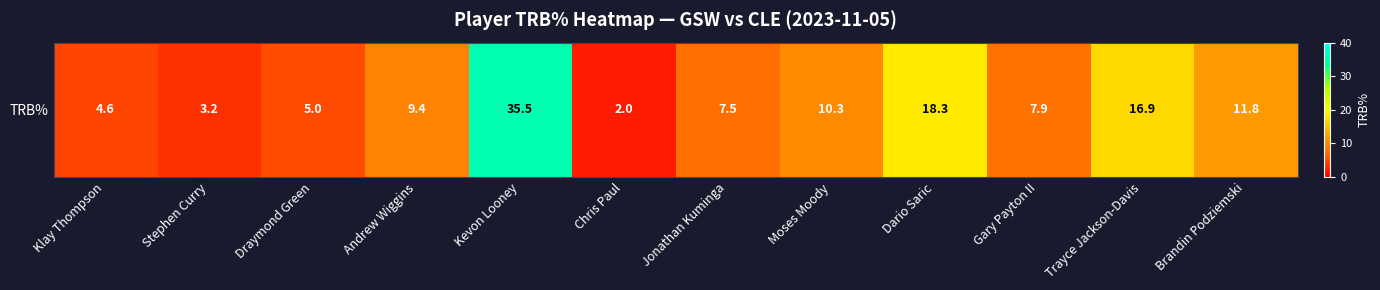

At which label does the data first exceed 9?

Andrew Wiggins